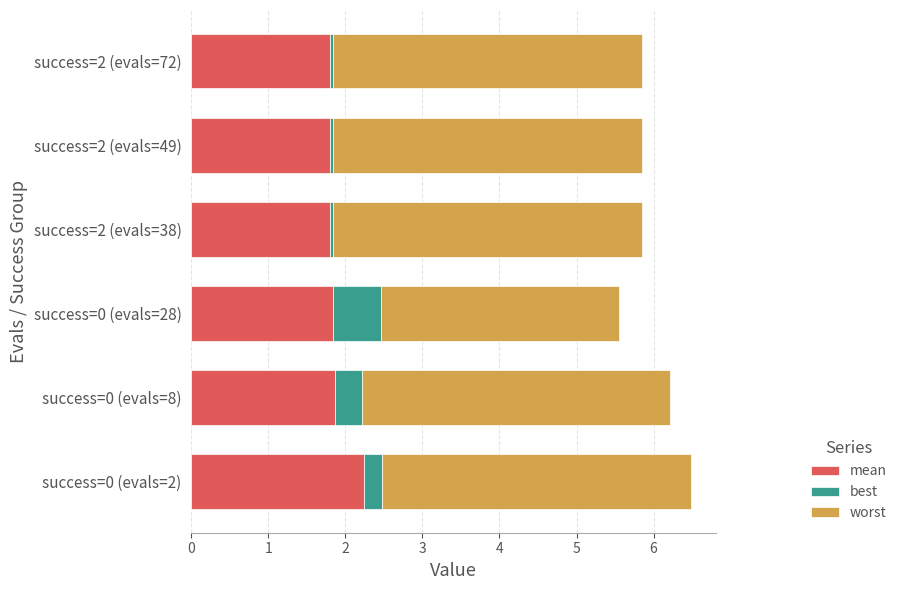

How many data points does each series have?

6